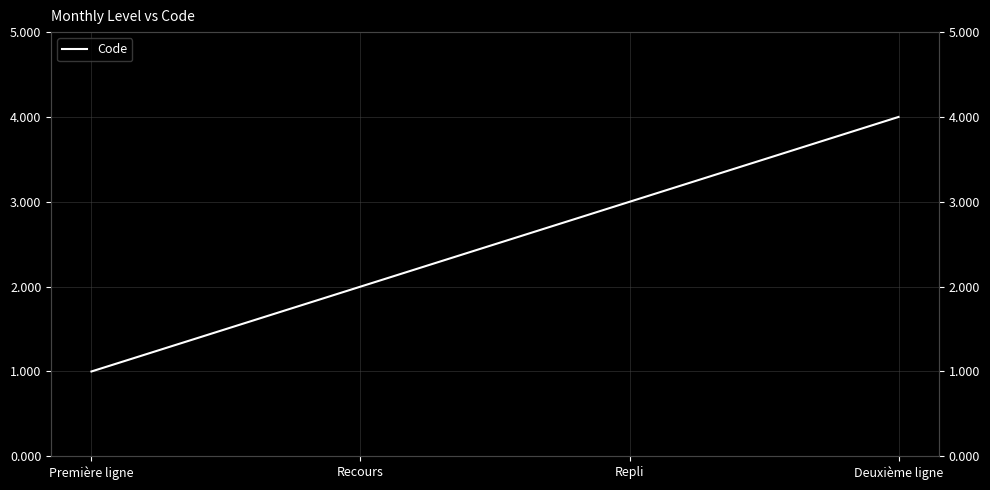

Rank the categories by value from highest to lowest.

Deuxième ligne, Repli, Recours, Première ligne